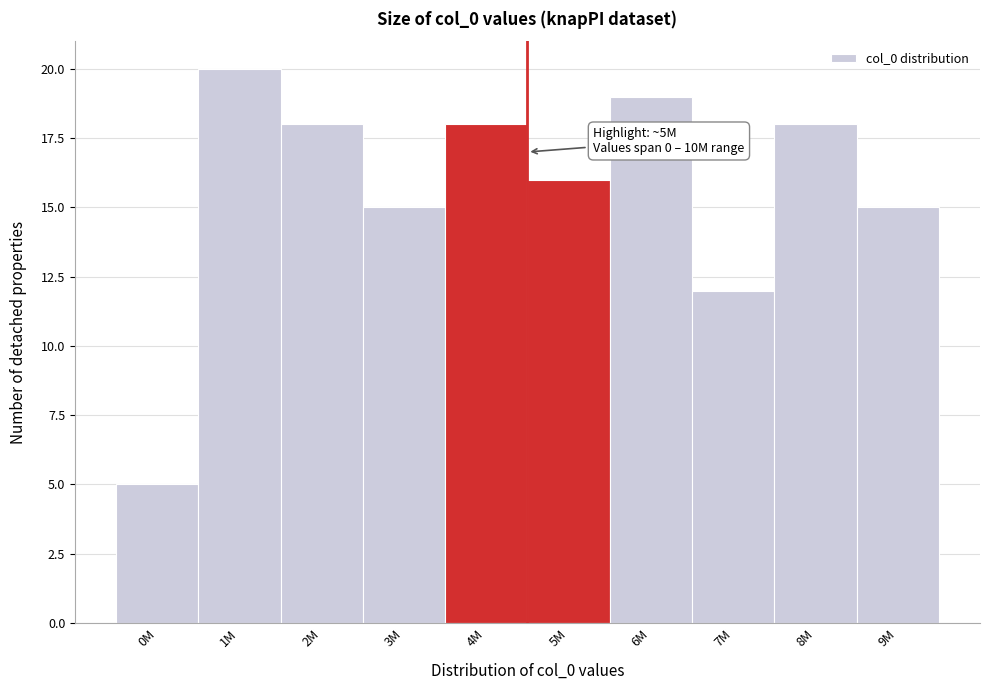

Reading right to left, transcribe all the data shown in this chart.

15	18	12	19	16	18	15	18	20	5